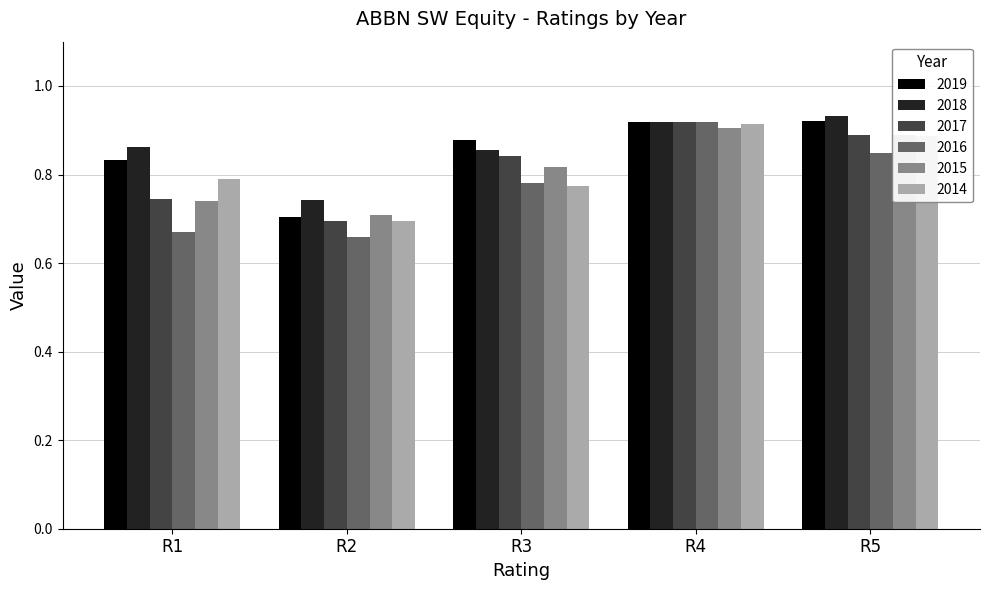

What are all the series names shown in the legend?

2019, 2018, 2017, 2016, 2015, 2014